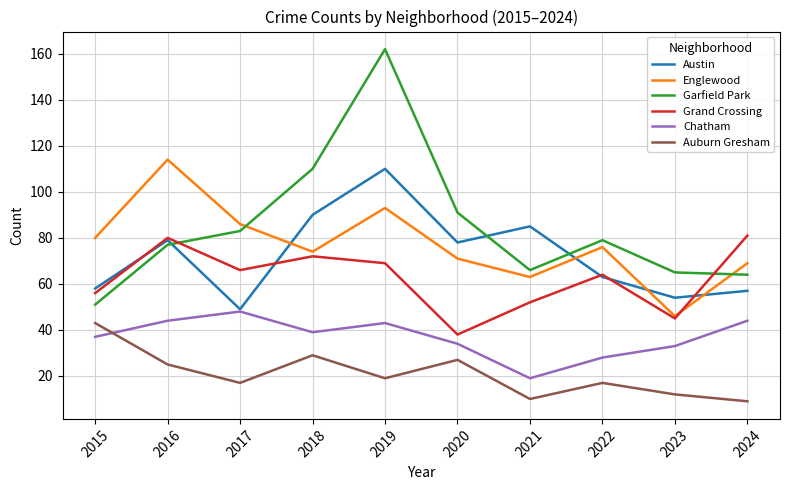

True or false: Chatham has more than 1 points higher than both neighbors.

True